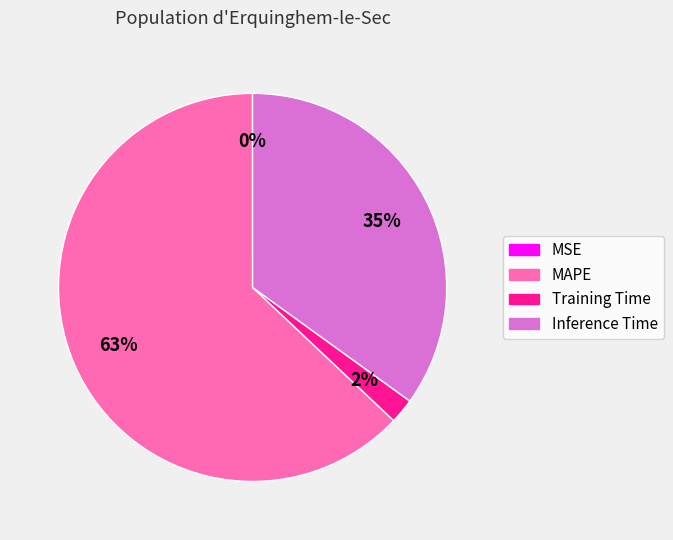

True or false: MAPE accounts for 63% of the total.

True